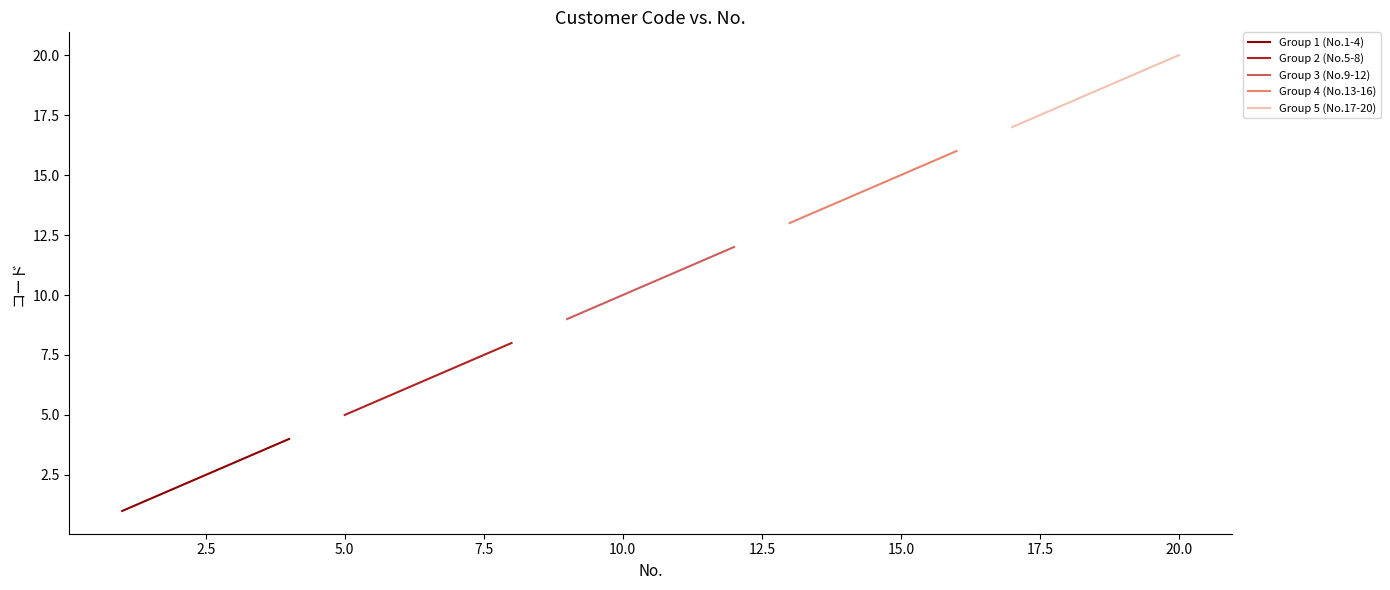

True or false: Group 1 (No.1-4) has more than 0 points higher than both neighbors.

False